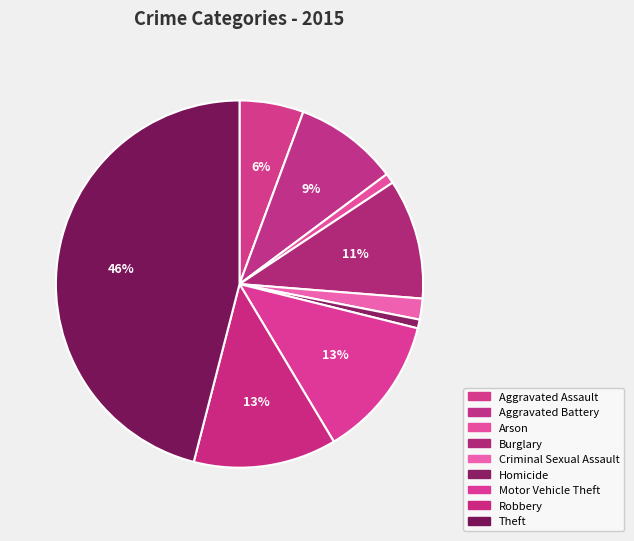

To the nearest percent, what percentage of the pie is Homicide?

1%